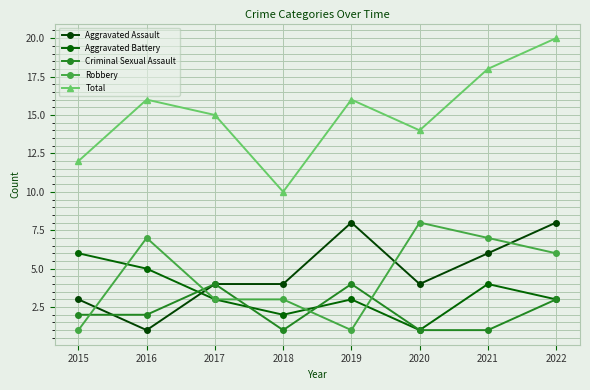

Which series changed the most between 2016 and 2019?

Aggravated Assault